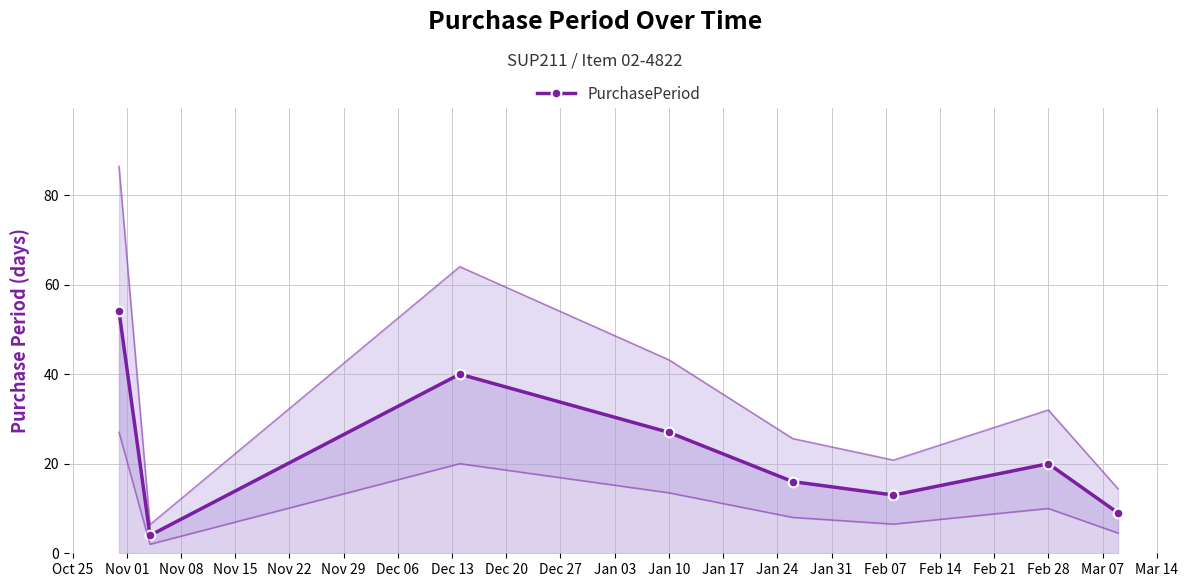

In PurchasePeriod, how many points are higher than both neighbors (excluding endpoints)?

2